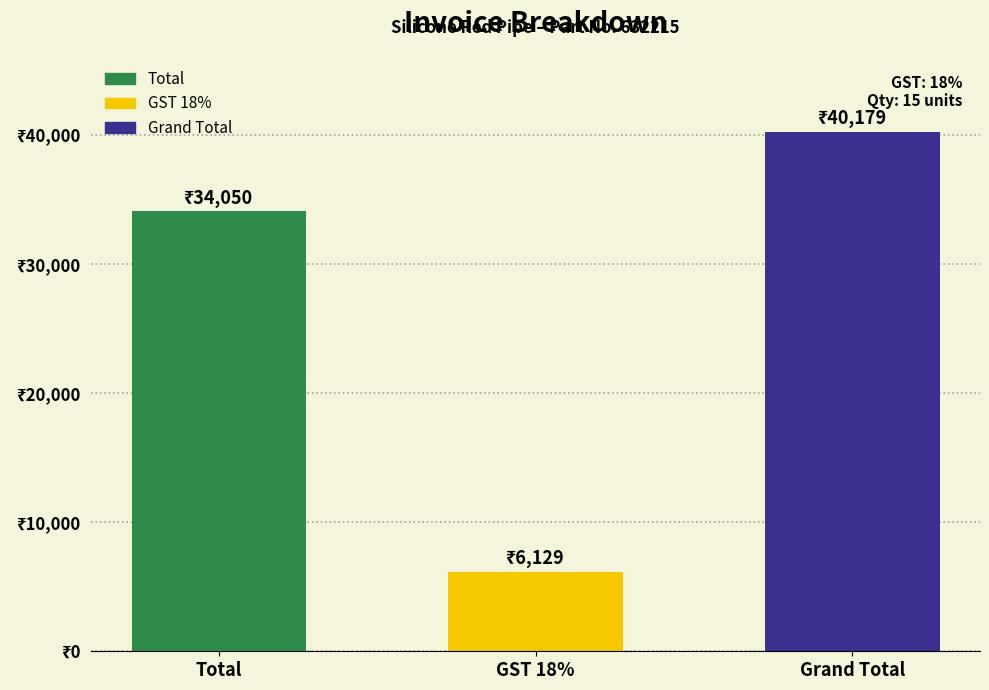

What position from the right is Grand Total?

1